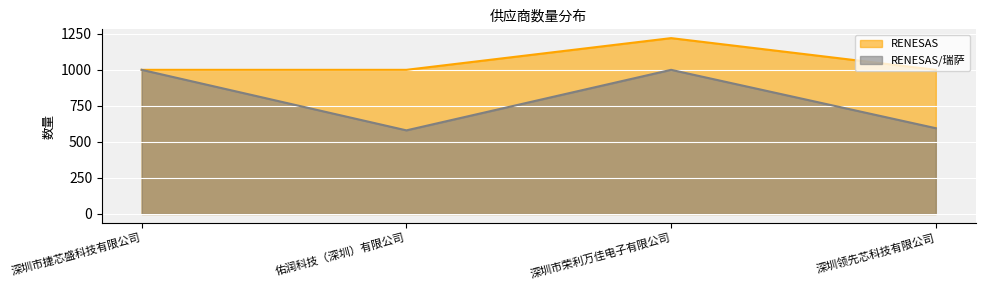

Rank the categories by RENESAS/瑞萨 value from lowest to highest.

佑润科技（深圳）有限公司, 深圳领先芯科技有限公司, 深圳市捷芯盛科技有限公司, 深圳市荣利万佳电子有限公司